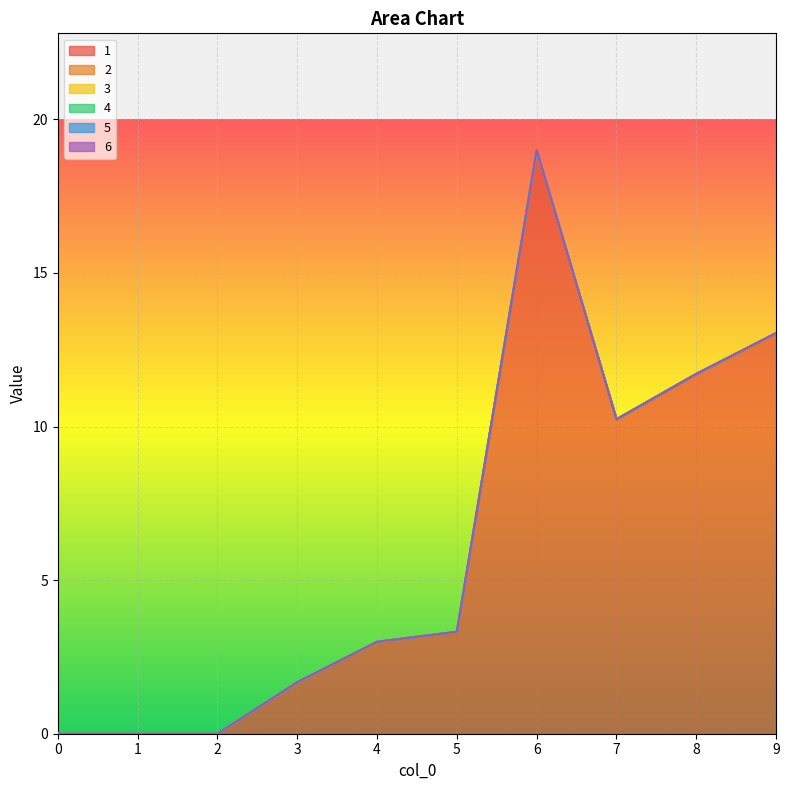

List the series in order of their peak value, highest first.

1, 2, 3, 4, 5, 6